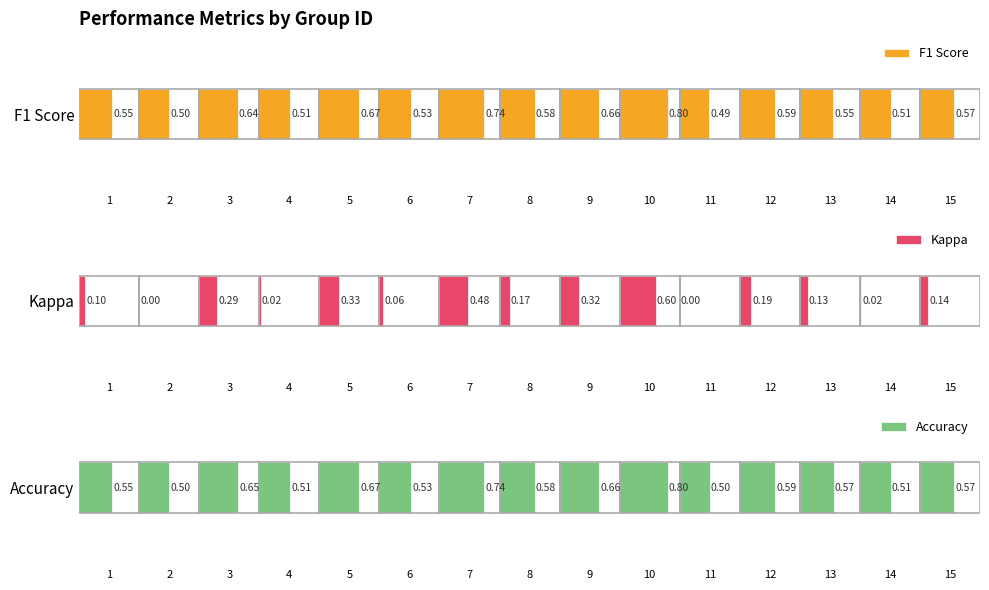

What are all the series names shown in the legend?

F1 Score, Kappa, Accuracy